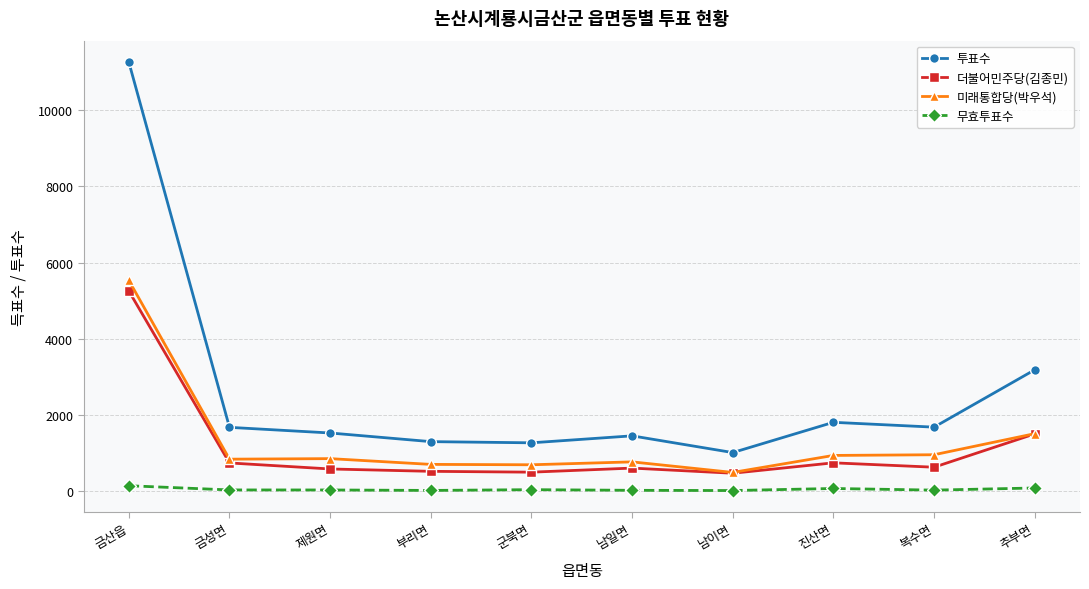

True or false: 무효투표수 and 미래통합당(박우석) cross at least once.

False